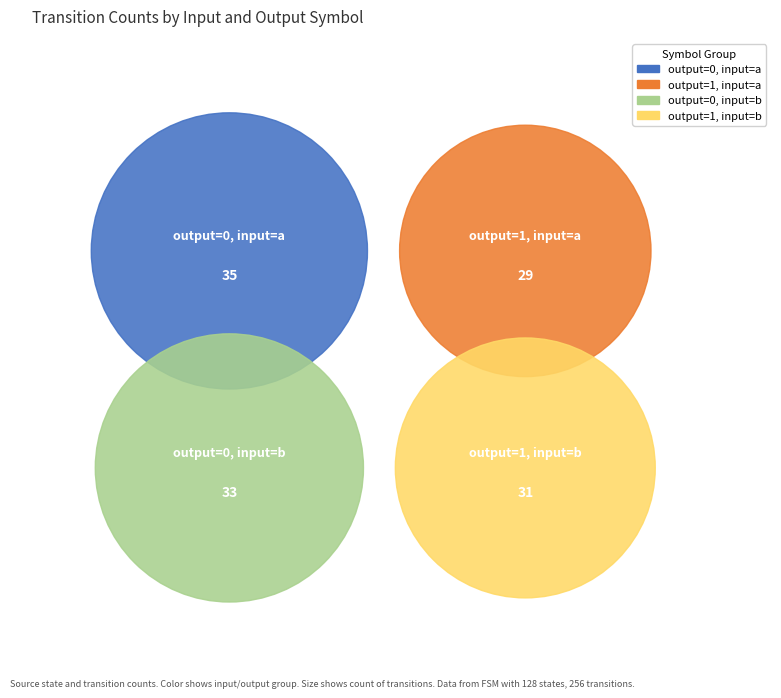

Count the number of slices in the pie.

4